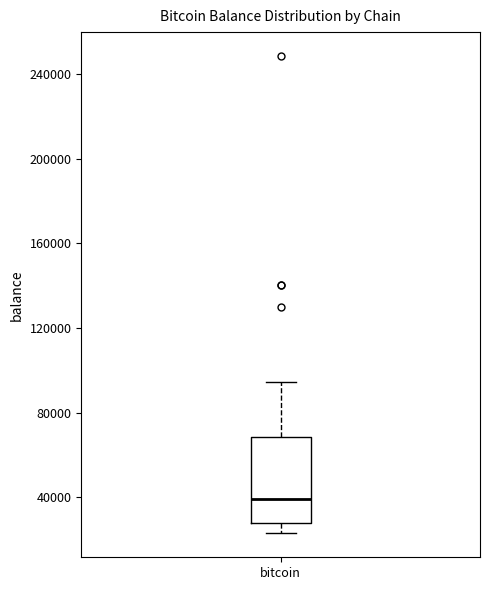

Read this box plot against the y-axis: the position of the median line, the range covered by the box, and the ends of both whiskers. The values are not printed on the chart, so give them approximately, as read against the axis.

median 40000, box 30000 to 70000, whiskers 25000 to 95000